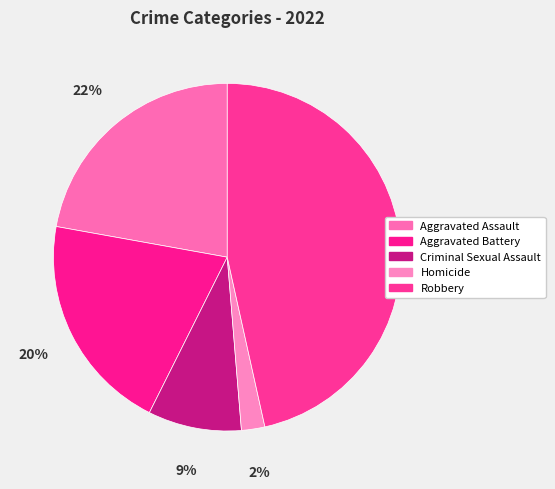

To the nearest percent, what is the average slice percentage?

20%